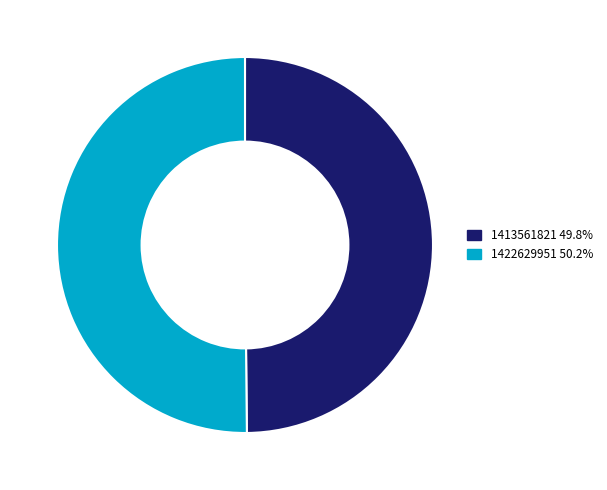

What is the ratio of the value at 1422629951 50.2% to the value at 1413561821 49.8%?

1.0